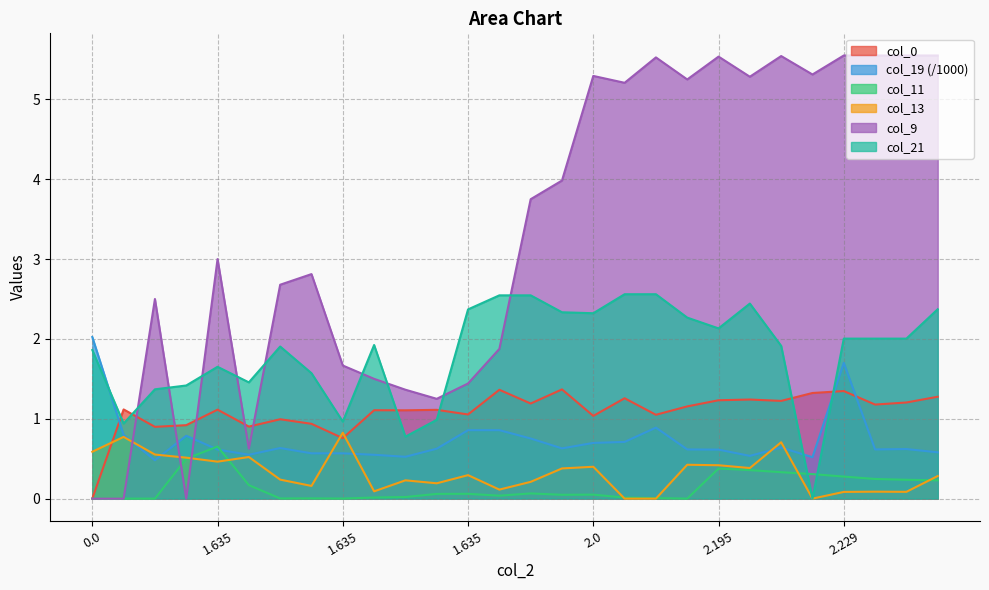

What are all the series names shown in the legend?

col_0, col_19, col_11, col_13, col_9, col_21